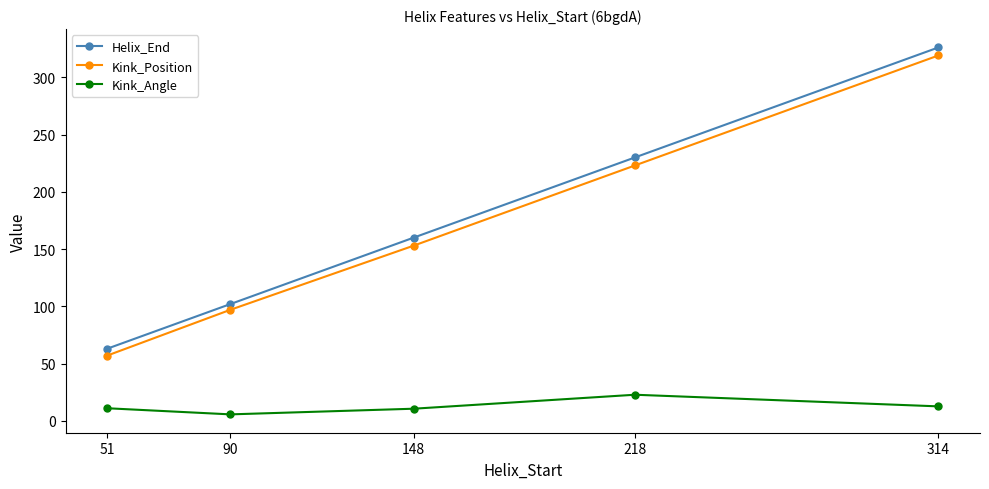

What is the total value across all series at 90?

204.7